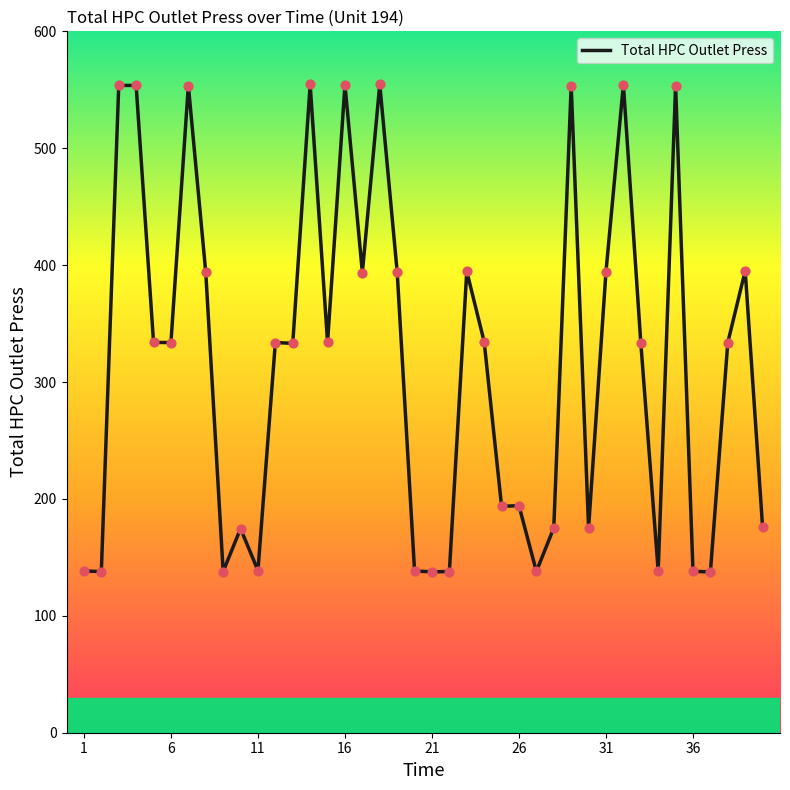

What is the difference between the maximum and minimum values?

417.2